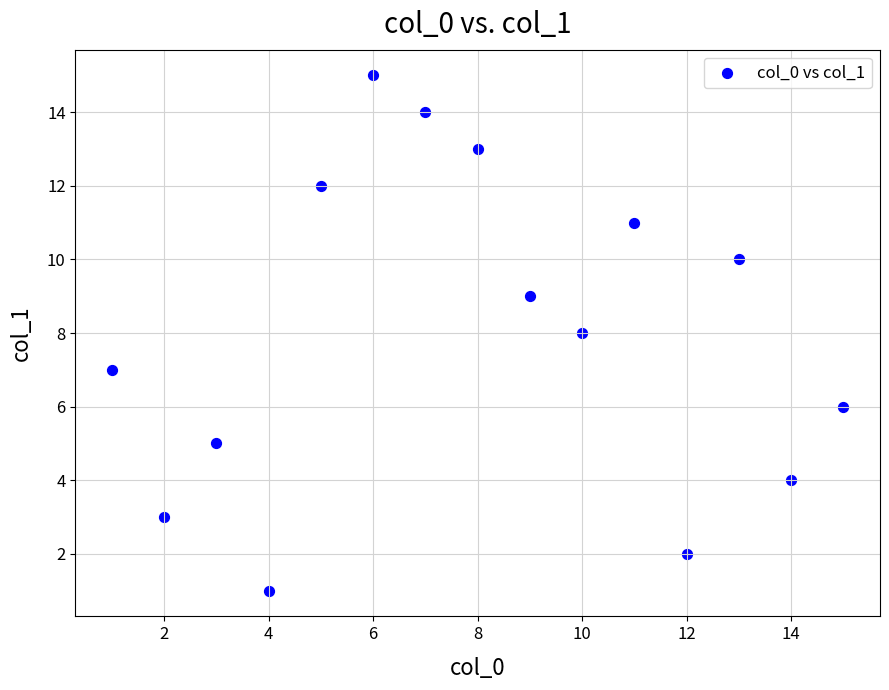

What is the range of X values (max minus min)?

14